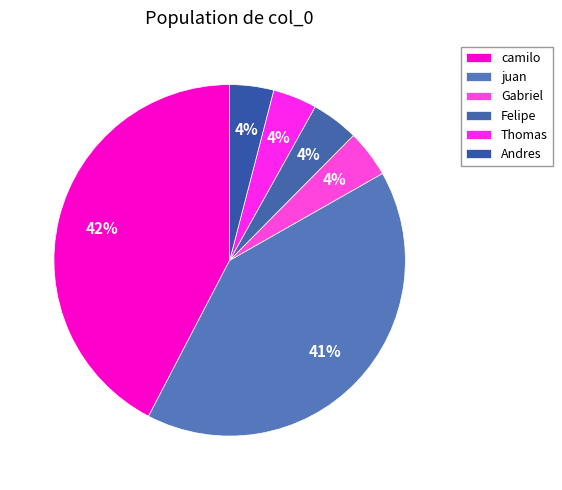

Count the number of slices in the pie.

6